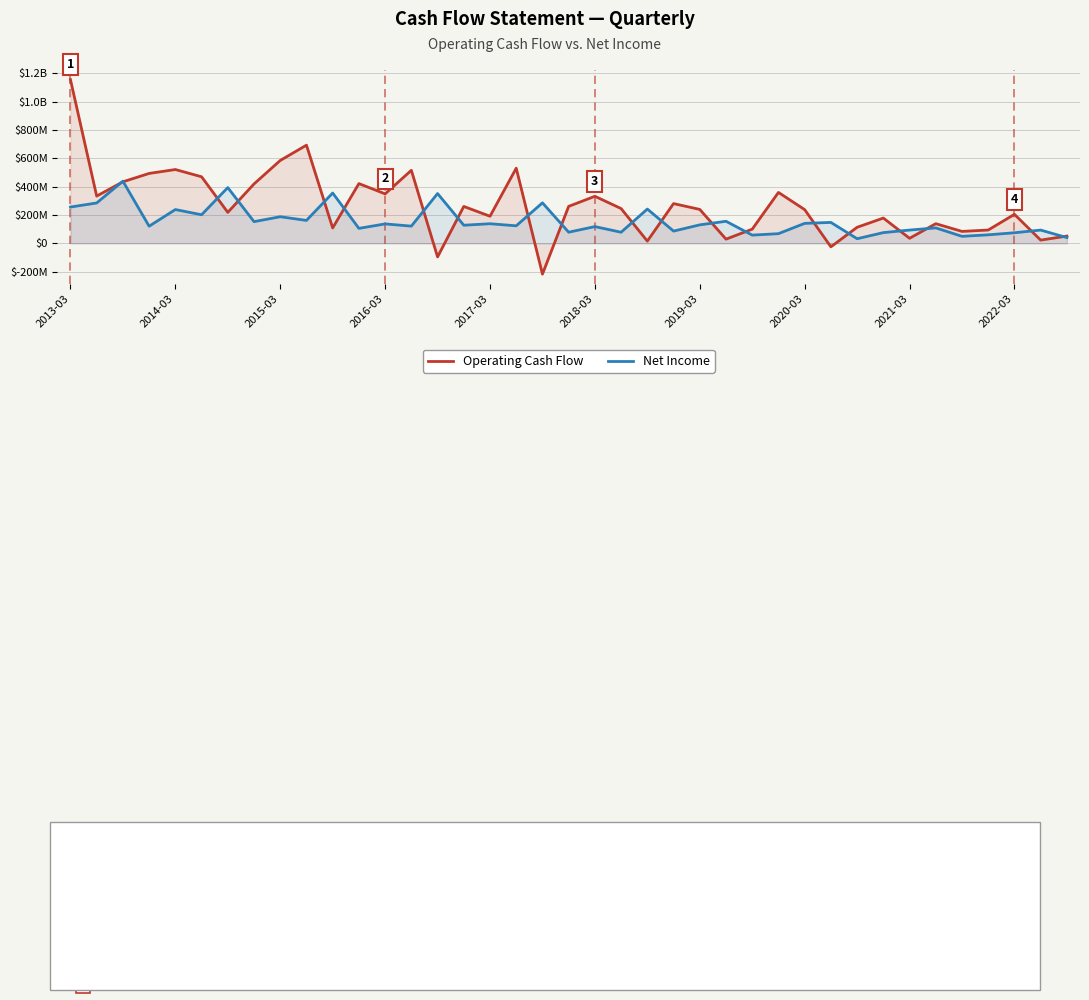

Is it true that Operating Cash Flow equals 422000000 at 11?

True